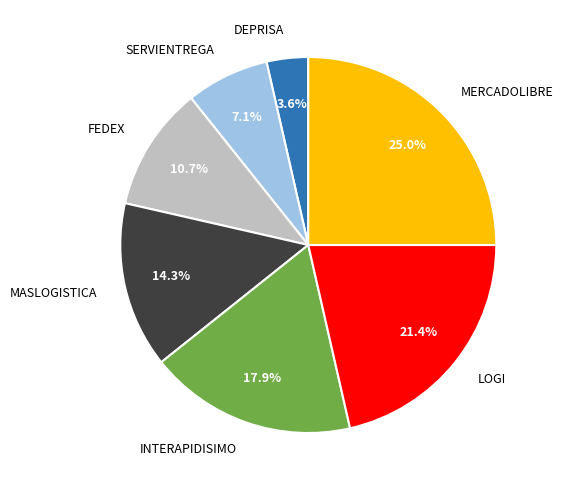

Is there a majority slice in this chart?

No